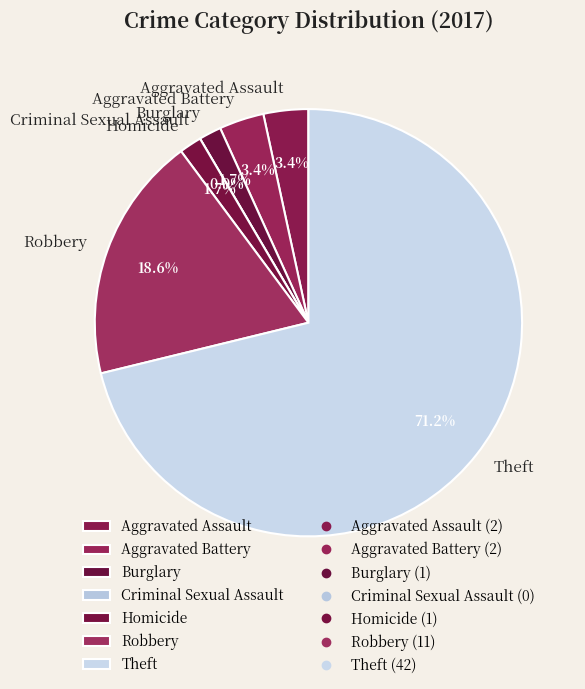

Which category accounts for the majority?

Theft